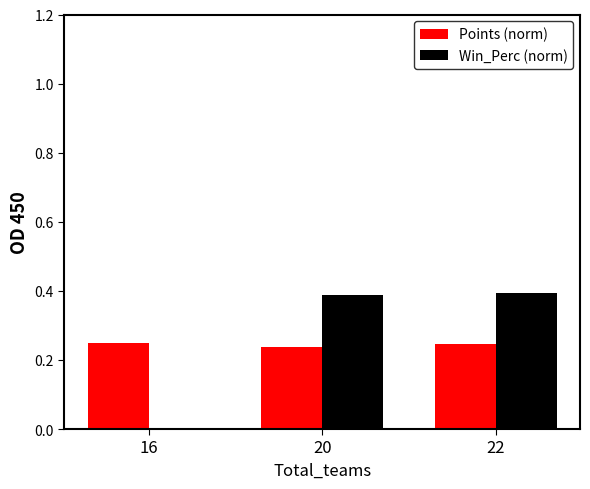

What is the sum of all Points (norm) values?

0.7